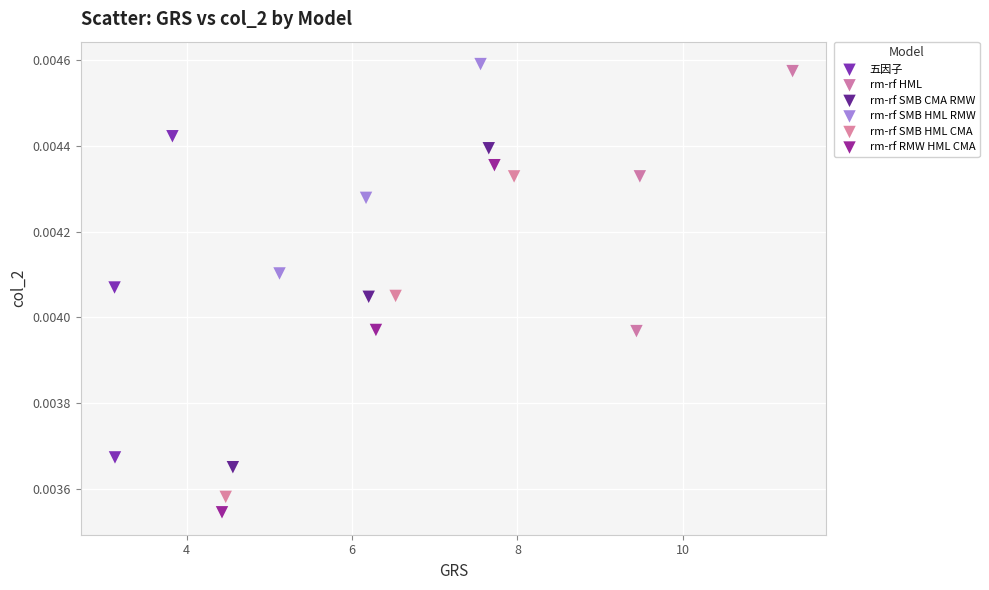

Which series reaches the maximum Y coordinate?

rm-rf SMB HML RMW